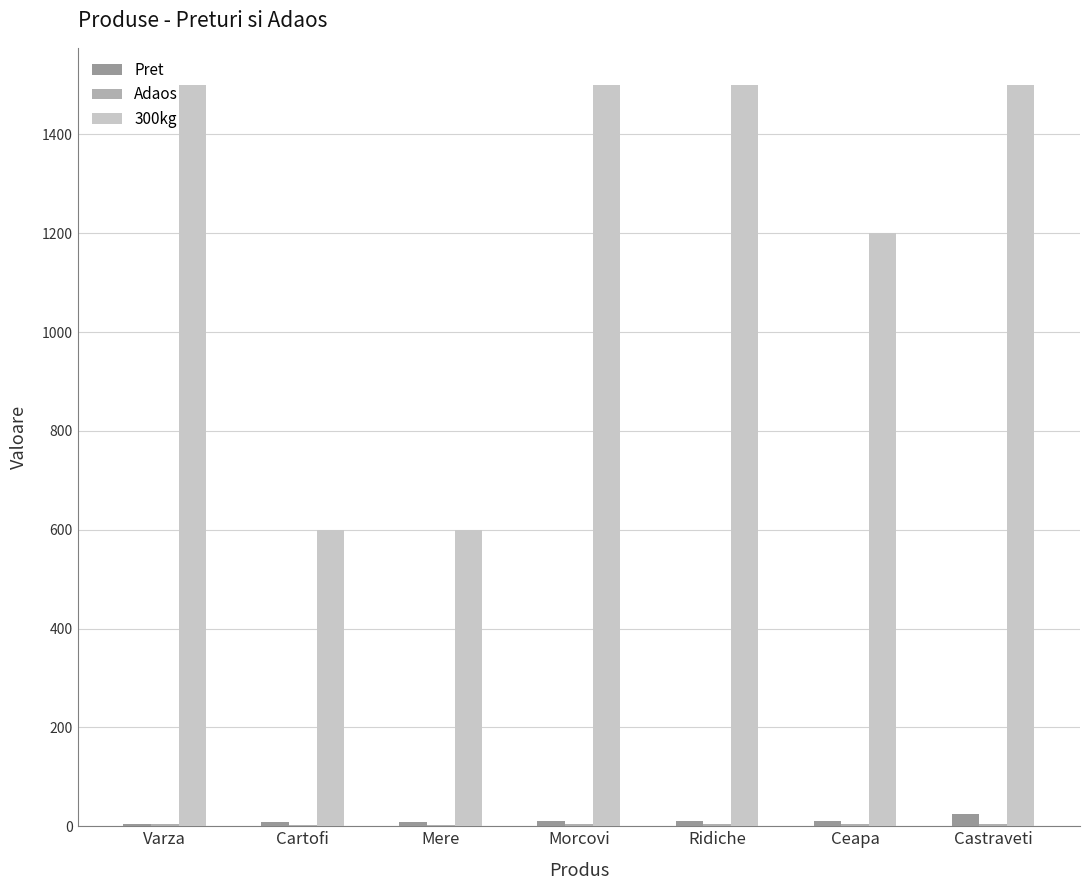

Which series has the widest spread of values?

300kg